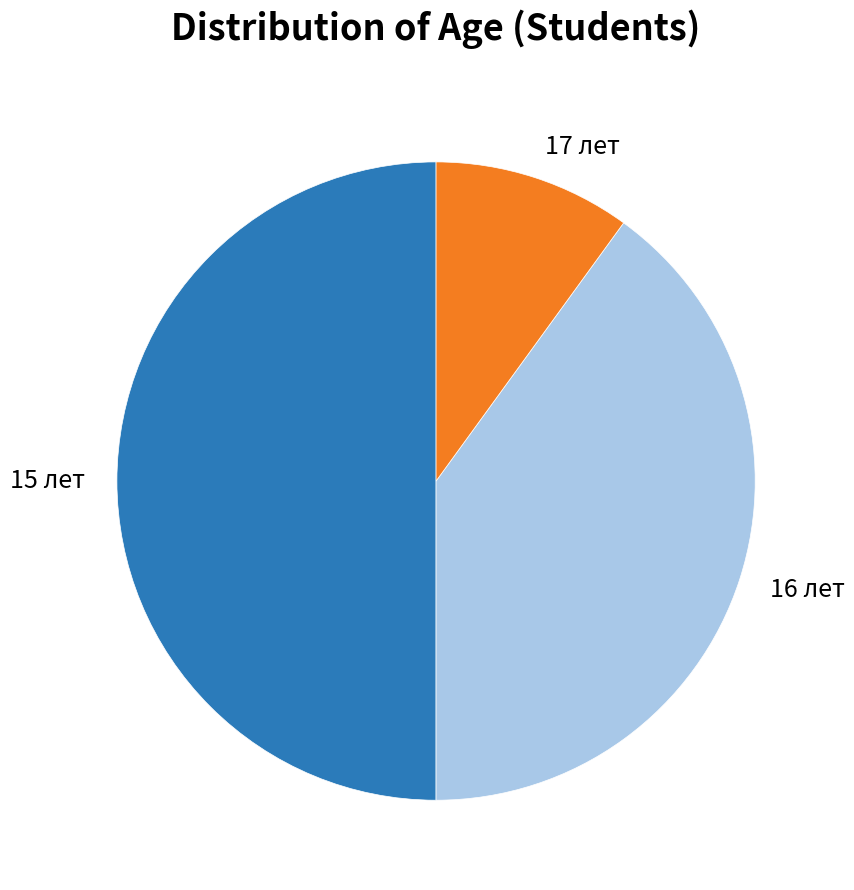

Is it true that 15 лет is 50% of the pie?

True